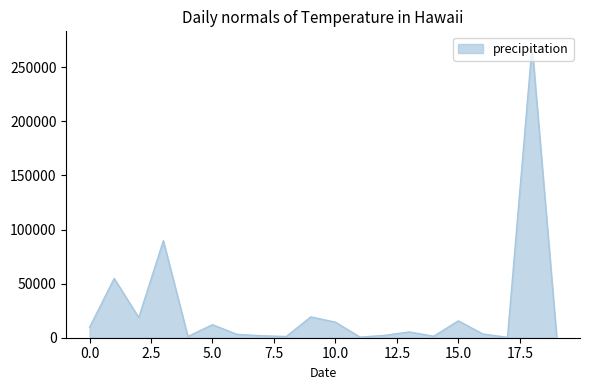

What is the average value?

26280.8